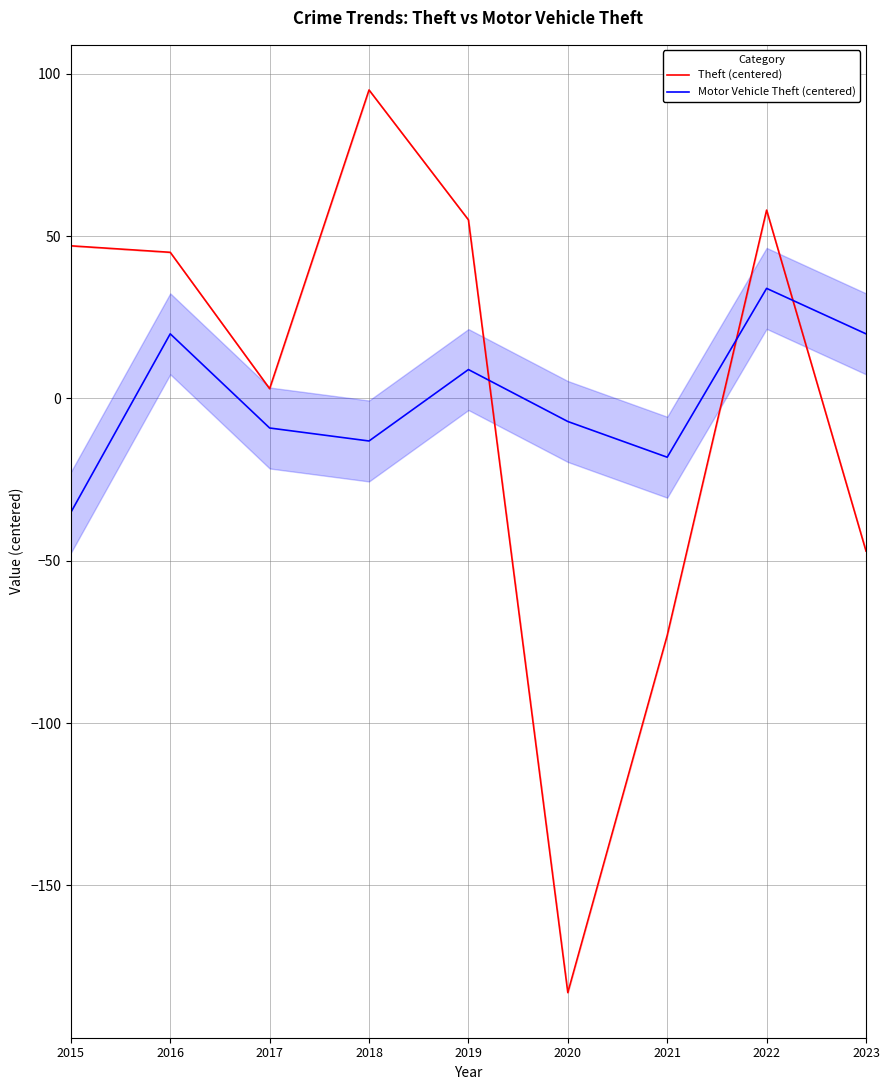

Which series has the largest total across all categories?

Theft (centered)